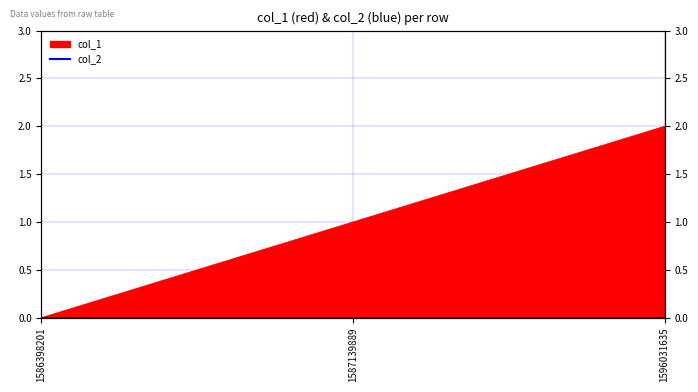

Rank the categories by value from lowest to highest.

1586398201, 1587139889, 1596031635